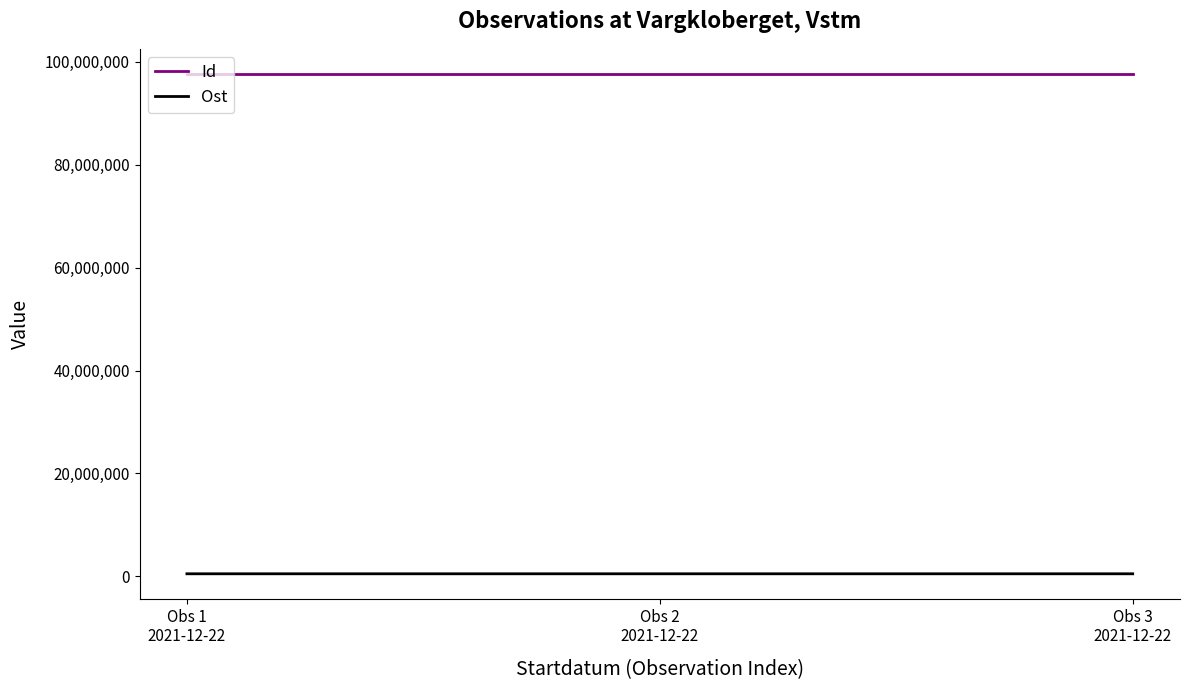

What is the maximum value shown in the chart?

97668690.0